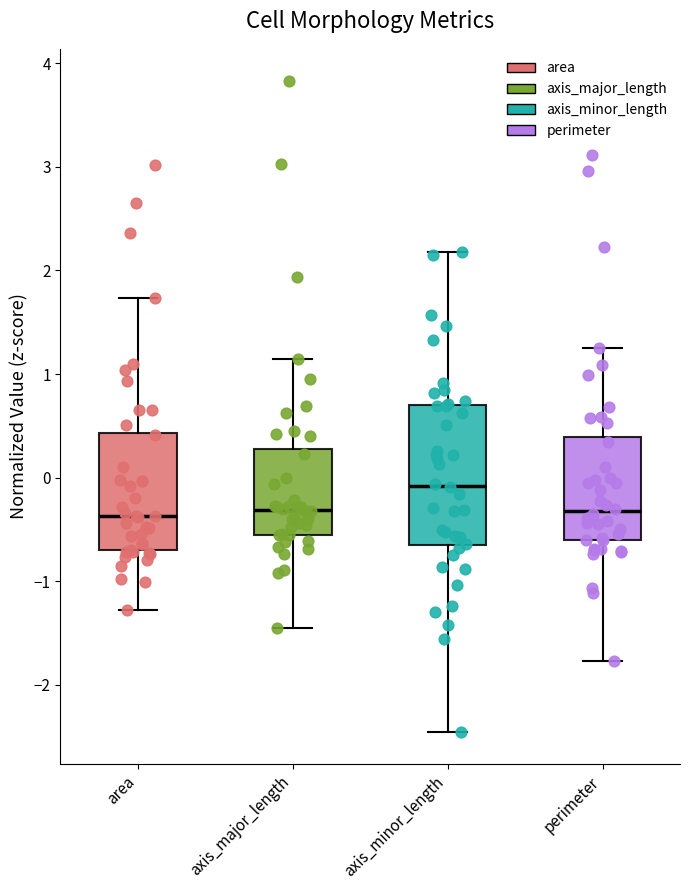

Reading left to right, transcribe this box plot: for each box, give where its median line is, the range the box spans, and where its two whiskers end, as read against the y-axis. The values are not printed on the chart, so give them approximately, as read against the axis.

area: median -0.4, box -0.7 to 0.4, whiskers -1.3 to 1.7
axis_major_length: median -0.3, box -0.5 to 0.3, whiskers -1.4 to 1.1
axis_minor_length: median -0.1, box -0.7 to 0.7, whiskers -2.5 to 2.2
perimeter: median -0.3, box -0.6 to 0.4, whiskers -1.8 to 1.3